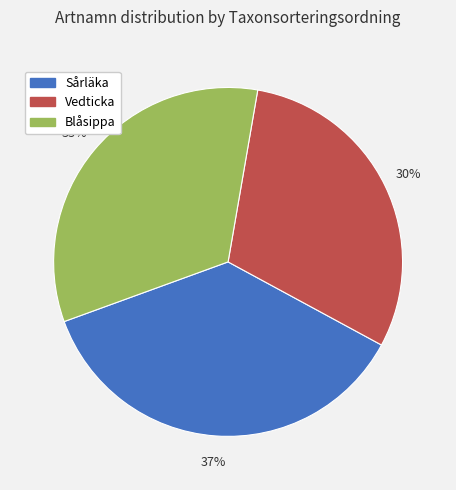

Is there a majority slice in this chart?

No